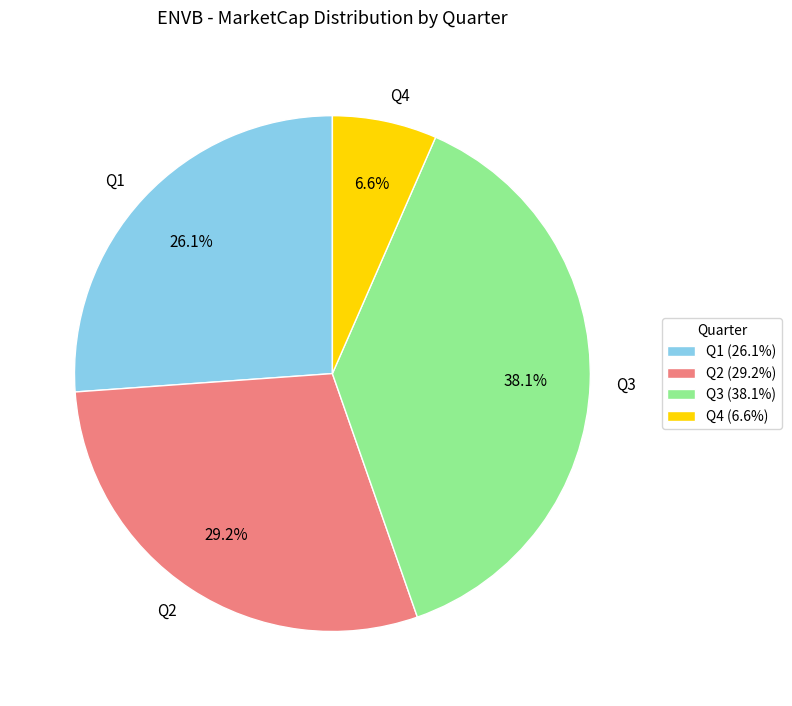

Approximately how many times larger is the value at Q3 compared to Q2?

1.3